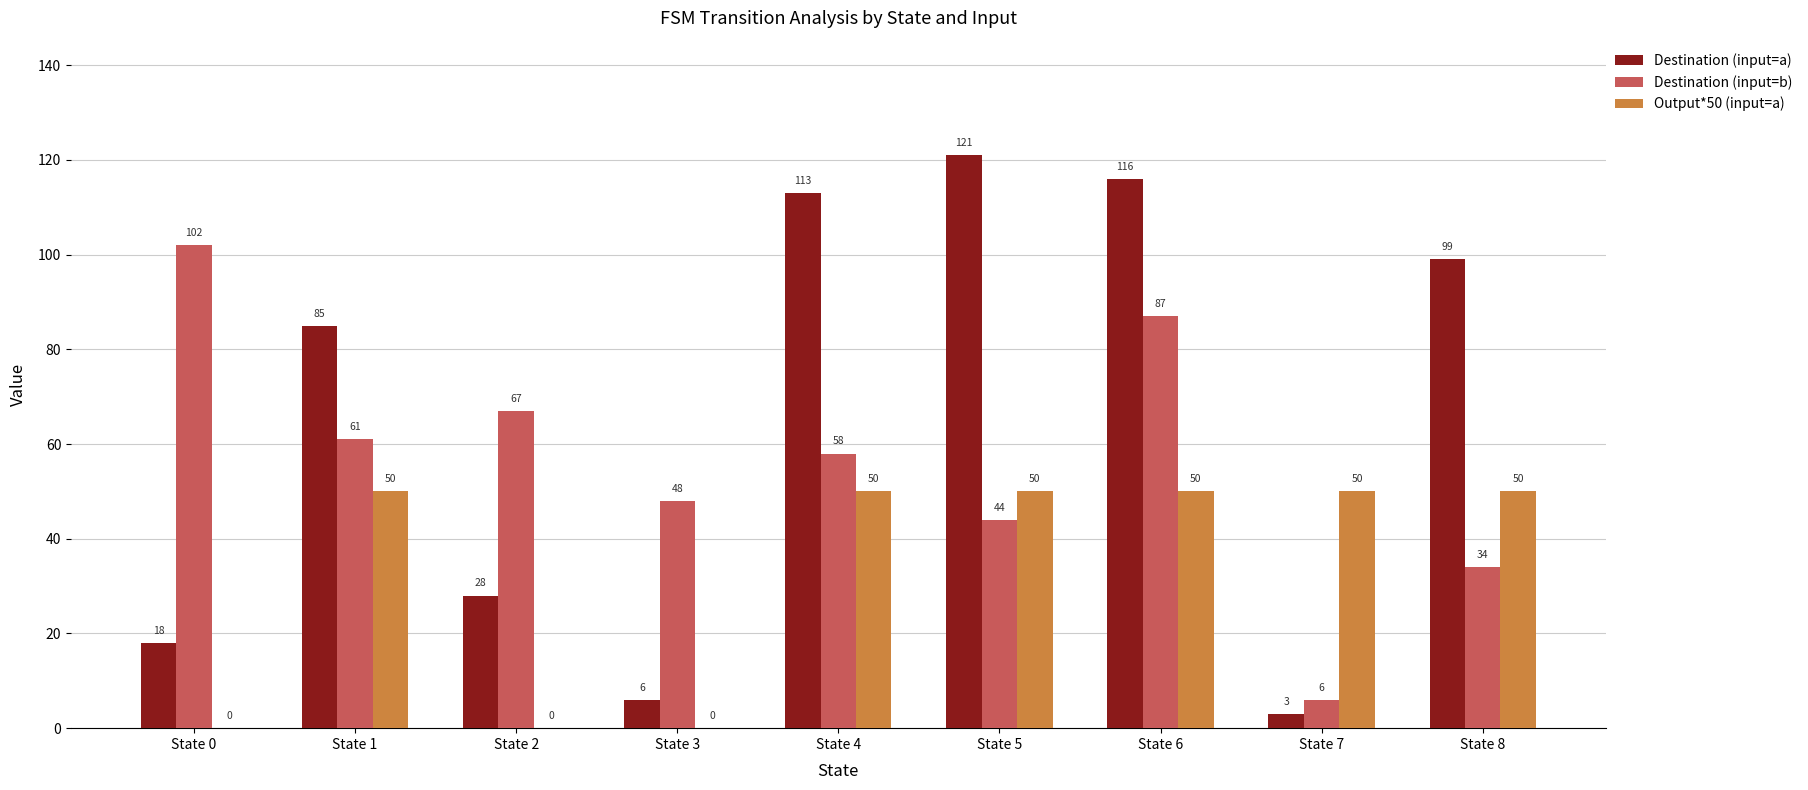

The Destination (input=a) series shows 99 at State 8. True or false?

True